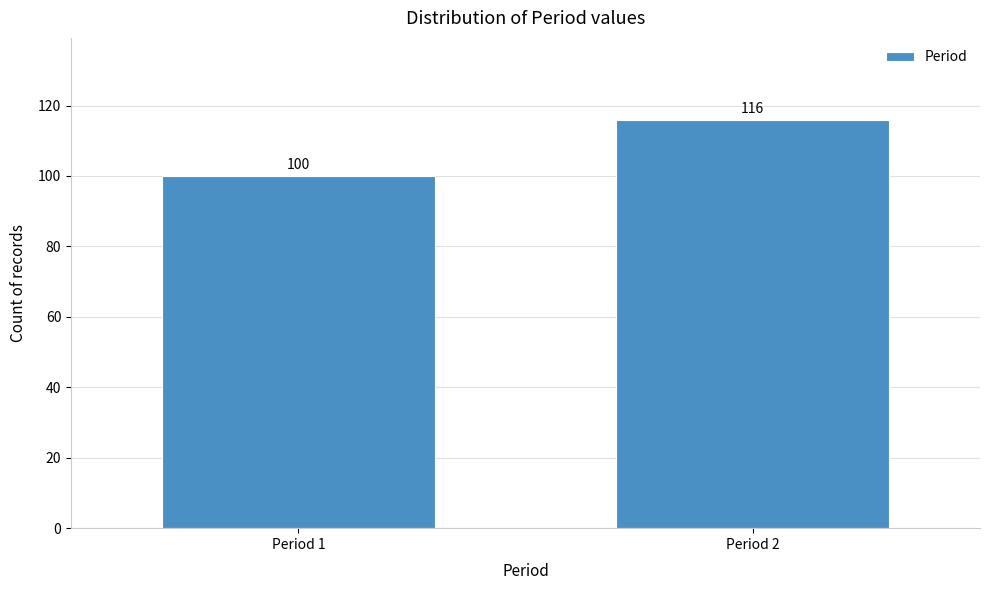

Reading right to left, extract all data points from this chart.

116	100